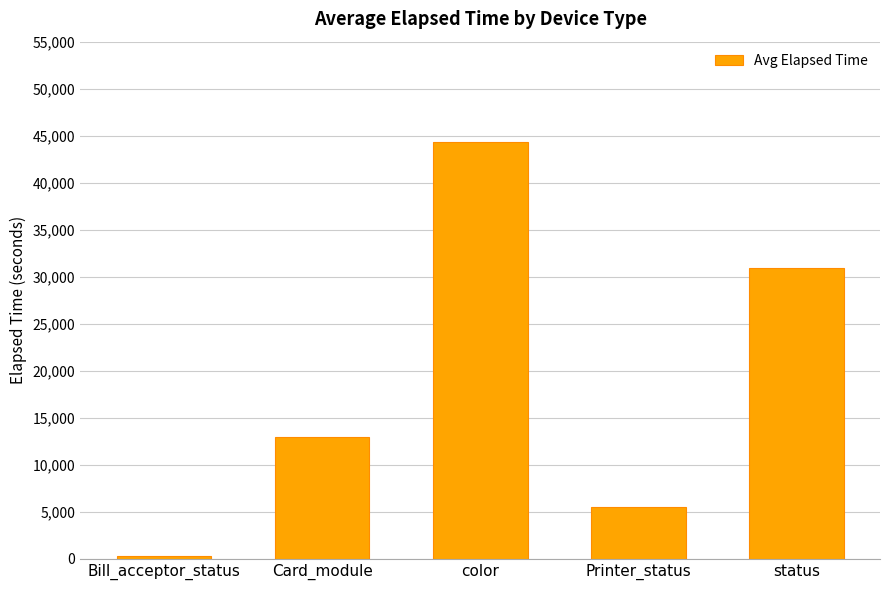

What position from the right is Bill_acceptor_status?

5